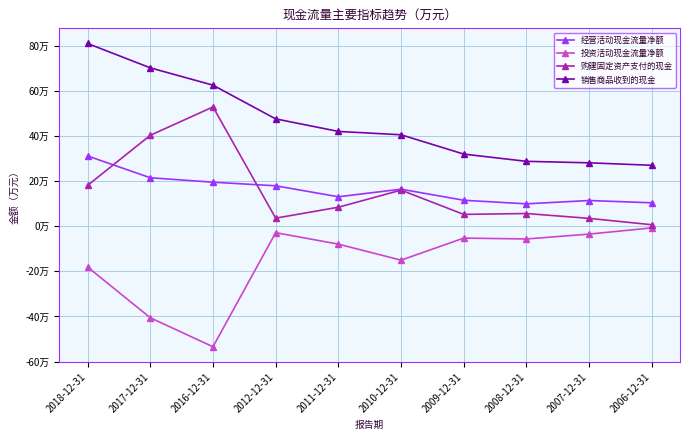

What is the label of the 3rd point from the right?

2008-12-31